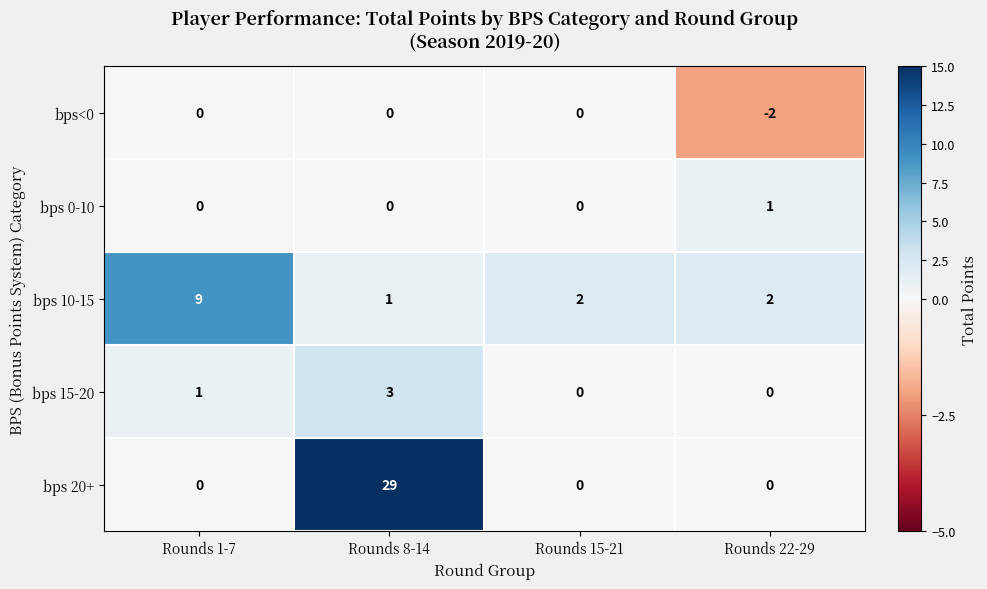

Reading left to right, list all the values displayed in this chart.

bps<0: Rounds 1-7=0	Rounds 8-14=0	Rounds 15-21=0	Rounds 22-29=-2
bps 0-10: Rounds 1-7=0	Rounds 8-14=0	Rounds 15-21=0	Rounds 22-29=1
bps 10-15: Rounds 1-7=9	Rounds 8-14=1	Rounds 15-21=2	Rounds 22-29=2
bps 15-20: Rounds 1-7=1	Rounds 8-14=3	Rounds 15-21=0	Rounds 22-29=0
bps 20+: Rounds 1-7=0	Rounds 8-14=29	Rounds 15-21=0	Rounds 22-29=0